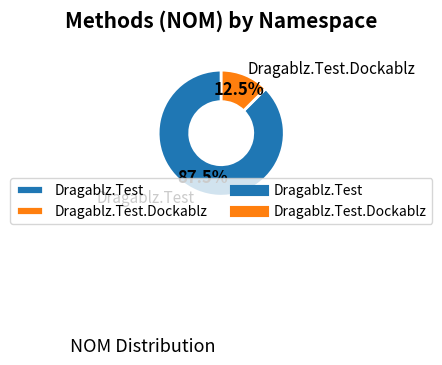

Do Dragablz.Test.Dockablz and Dragablz.Test together represent more than half of the pie?

Yes